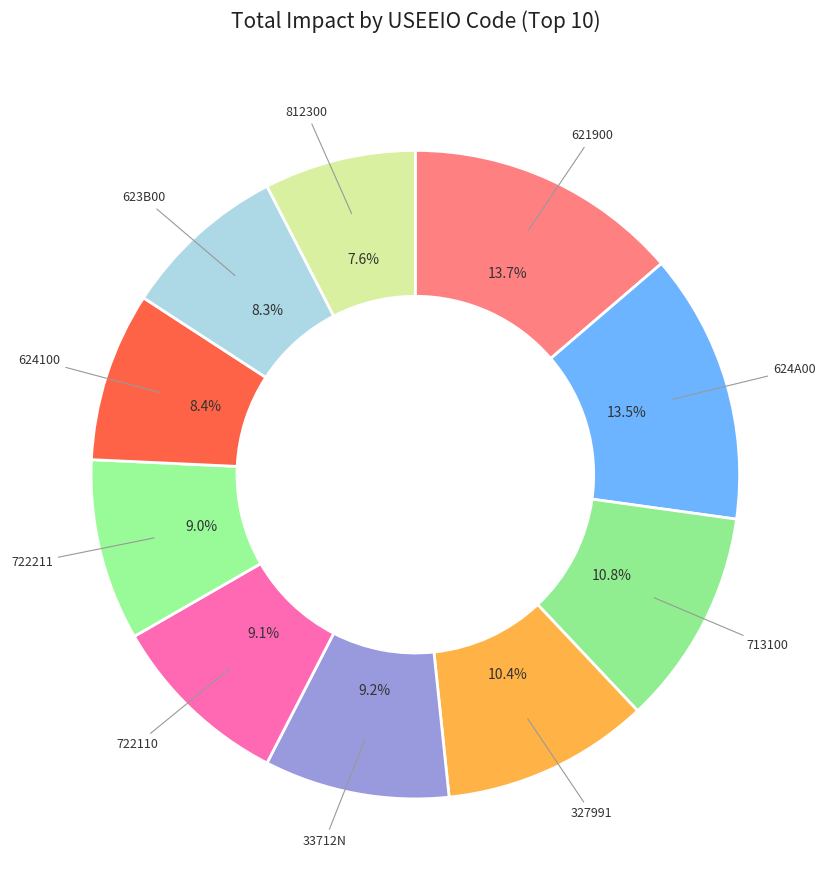

How many segments does this pie chart have?

10